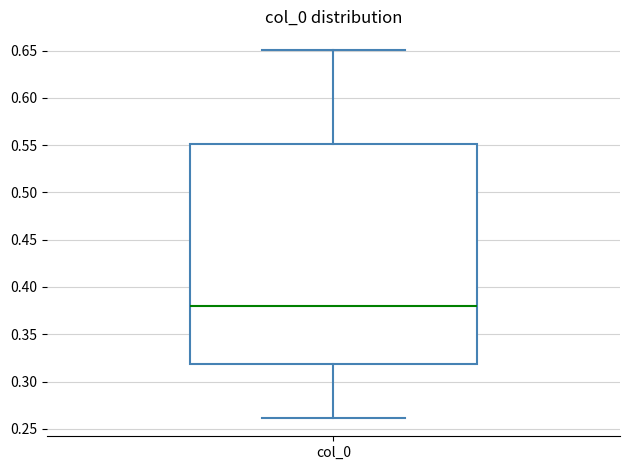

Transcribe this box plot: give where the median line is, the range the box spans, and where the two whiskers end, as read against the y-axis. The values are not printed on the chart, so give them approximately, as read against the axis.

median 0.38, box 0.32 to 0.55, whiskers 0.26 to 0.65